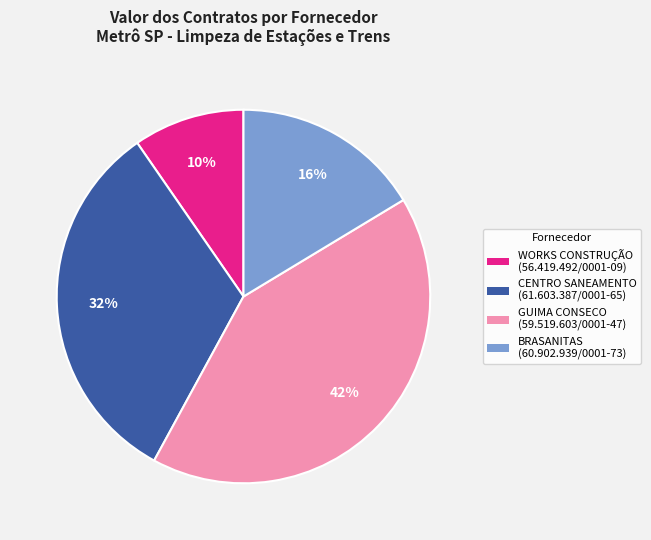

How many segments does this pie chart have?

4